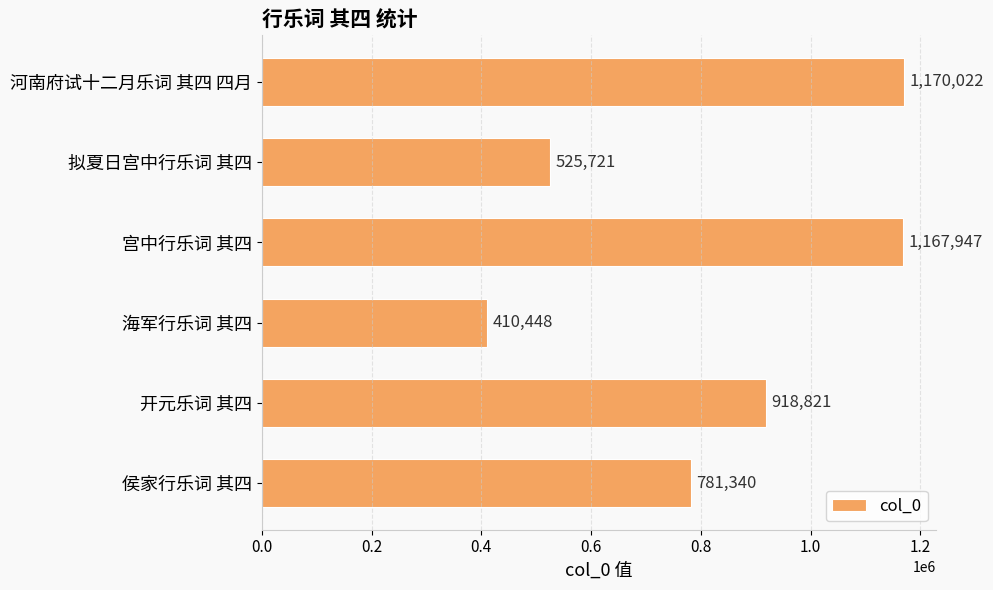

What is the sum of all values?

4974299